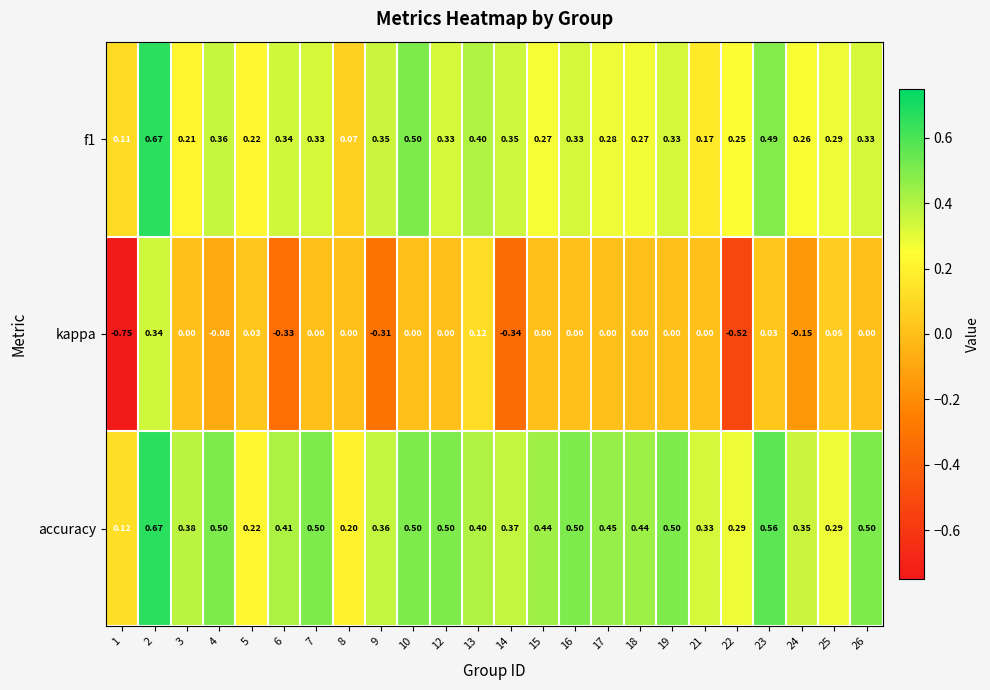

Which series changed the most between 21 and 24?

kappa